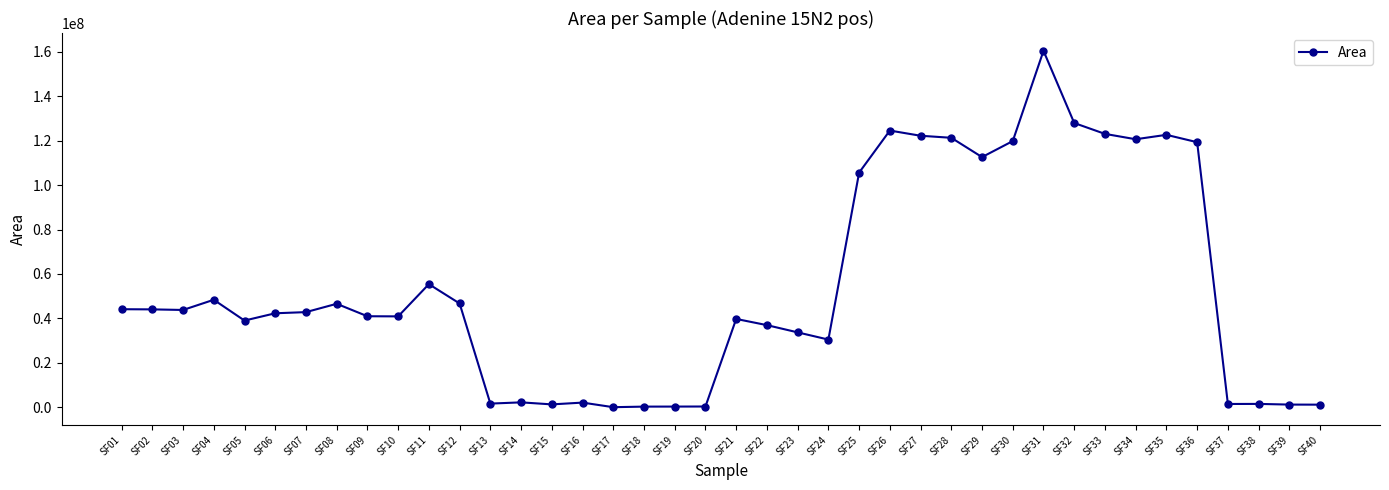

Between SF31 and SF02, which is larger?

SF31